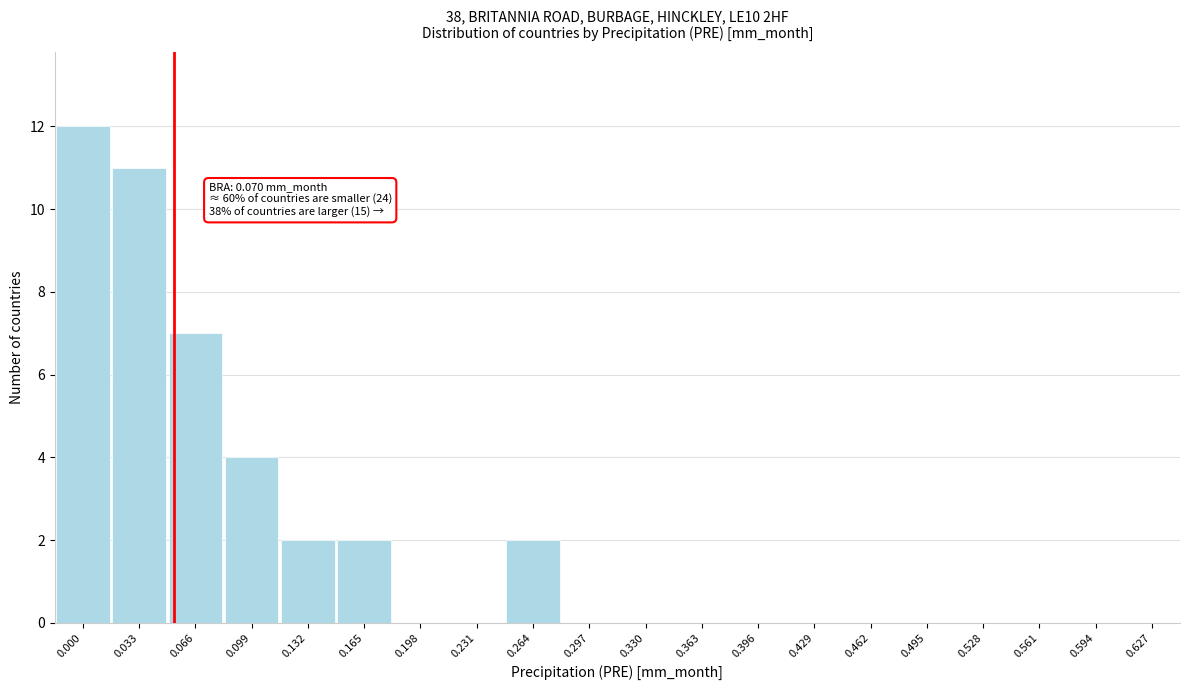

Reading left to right, what are all the values shown in this chart?

0.000=12	0.033=11	0.066=7	0.099=4	0.132=2	0.165=2	0.198=0	0.231=0	0.264=2	0.297=0	0.330=0	0.363=0	0.396=0	0.429=0	0.462=0	0.495=0	0.528=0	0.561=0	0.594=0	0.627=0